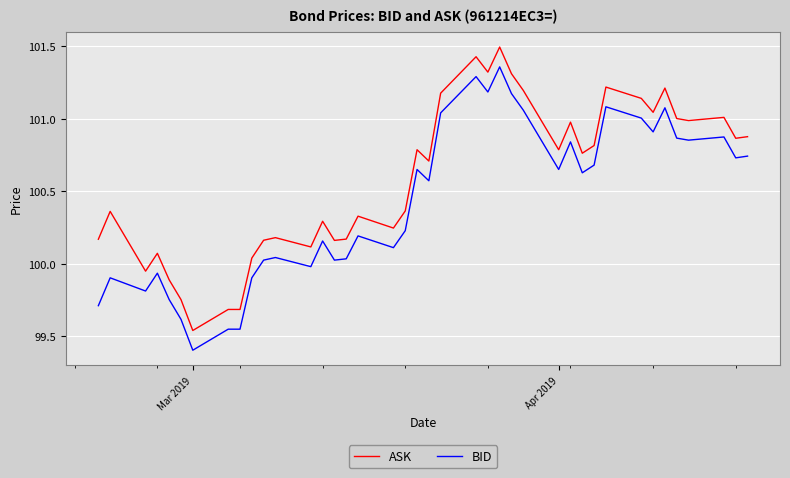

What is the lowest value of the BID series?

99.4